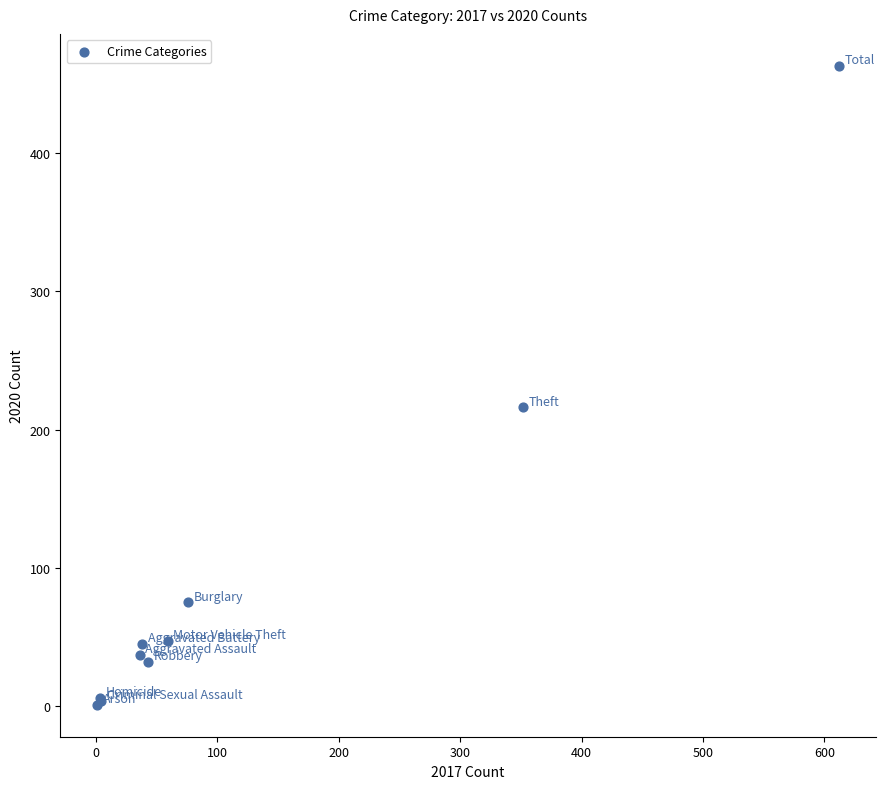

What Y value in the scatter plot is closest to 232?

216